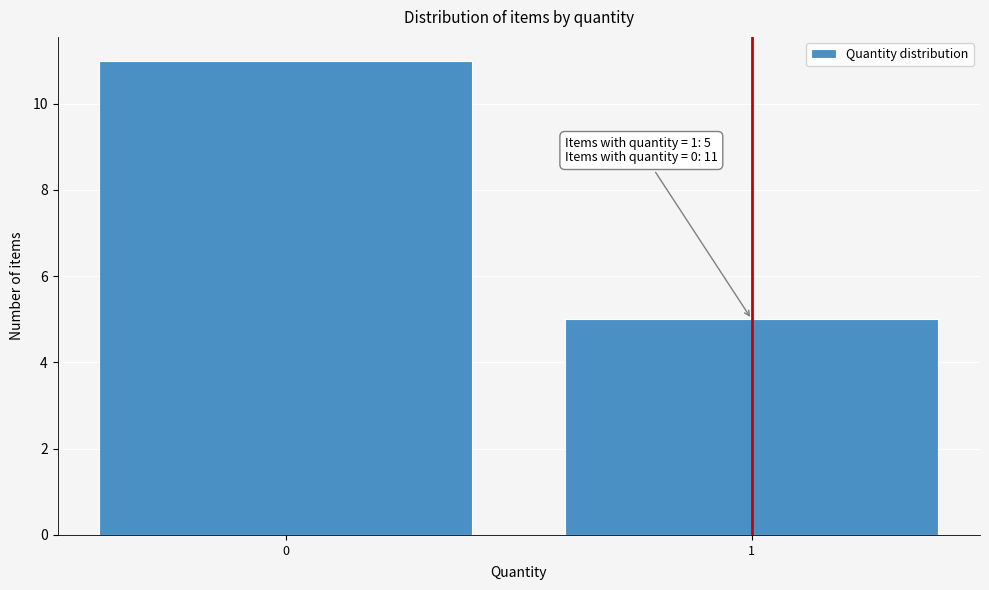

Reading right to left, list all the values displayed in this chart.

1=5	0=11